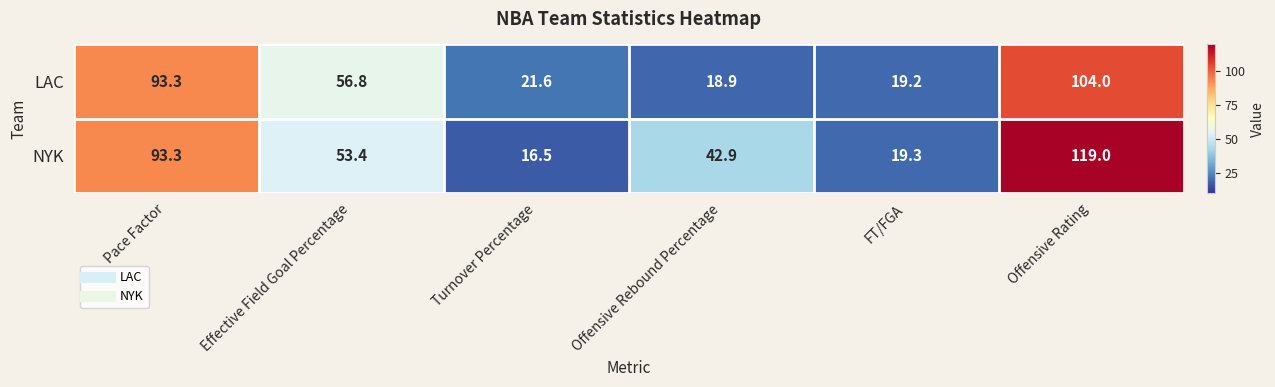

How many data points in NYK are less than 53?

3